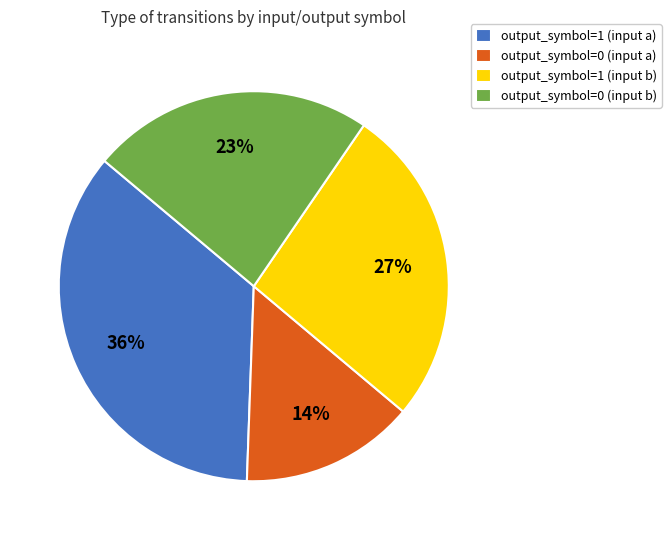

Is there any slice that represents more than half of the pie?

No